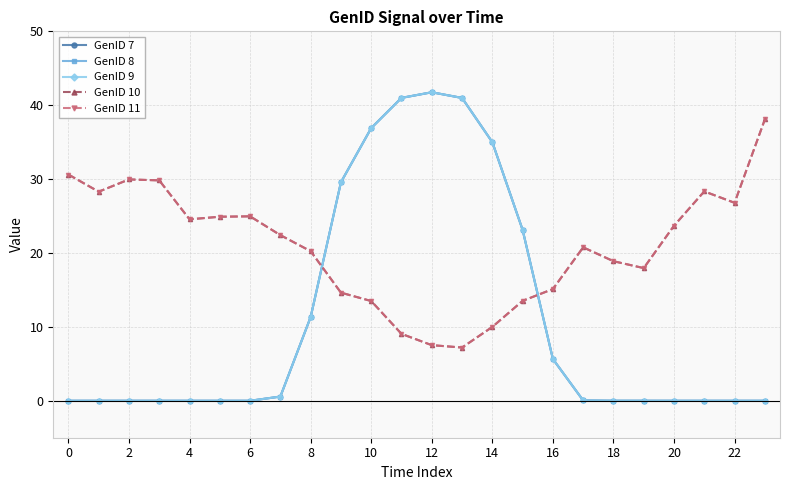

Is this an area chart (filled region under the line)?

No